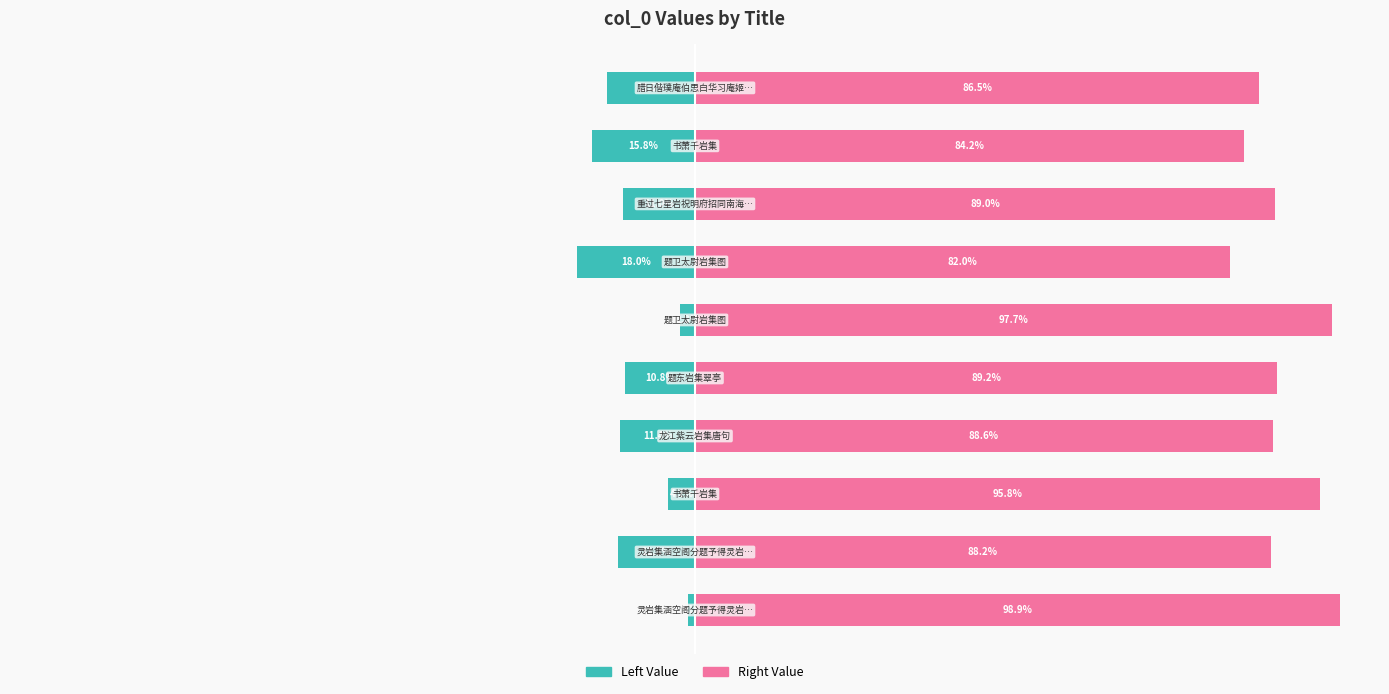

Is the value of col_0 (Right) at 3 greater than the value of col_0 (Left) at 0?

Yes